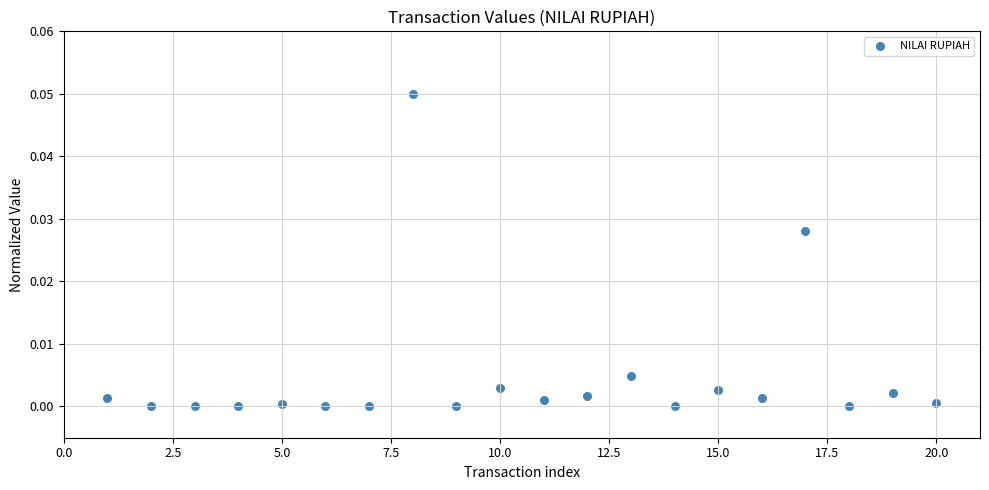

What is the range of X values (max minus min)?

19.0